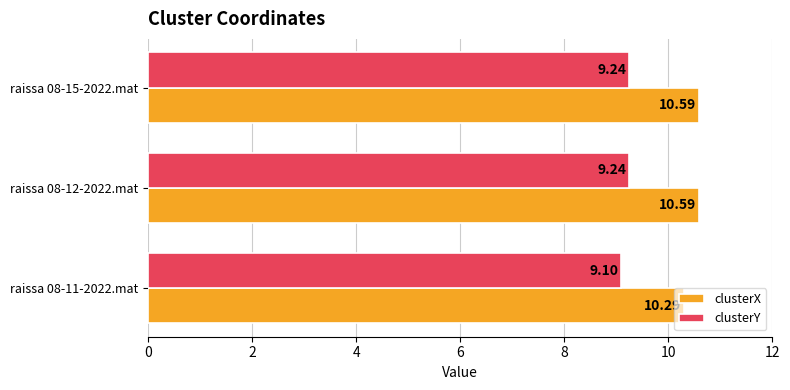

Between raissa 08-11-2022.mat and raissa 08-15-2022.mat, which series saw the biggest shift?

clusterX